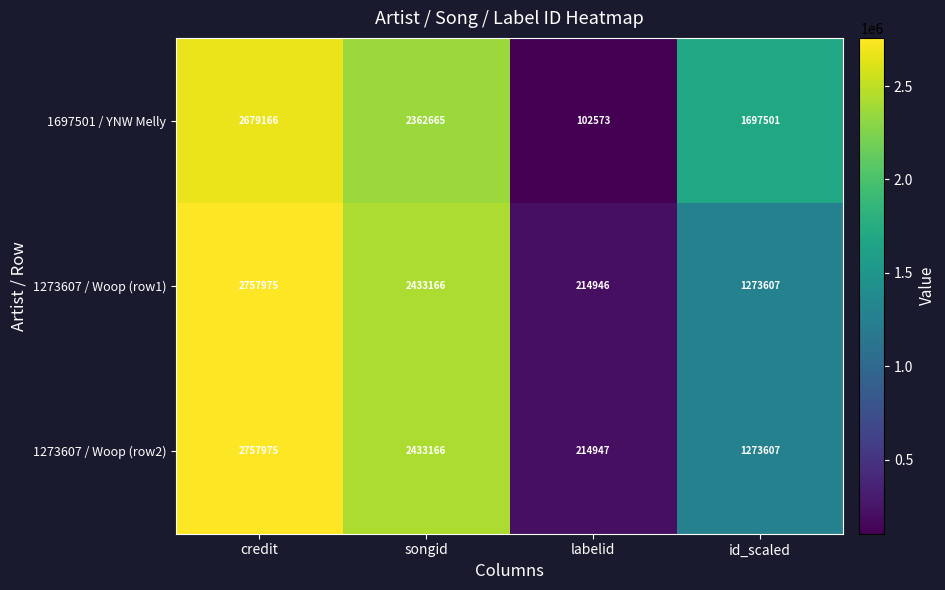

Which series has the widest spread of values?

1697501 / YNW Melly